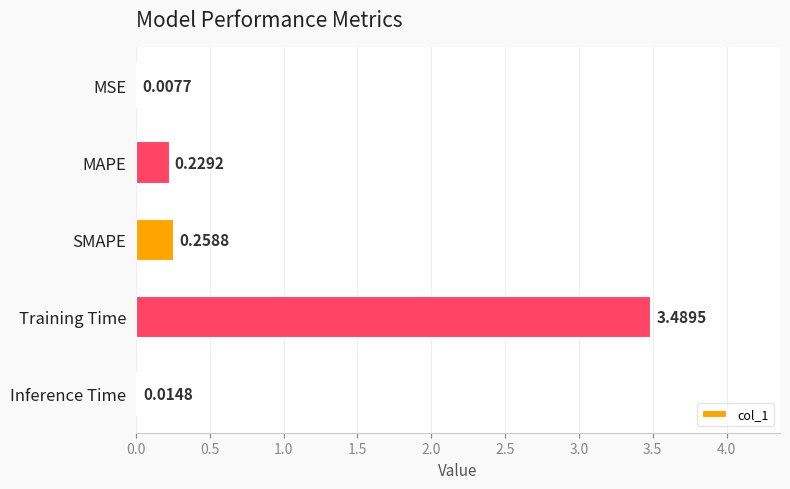

What is the average value?

0.8